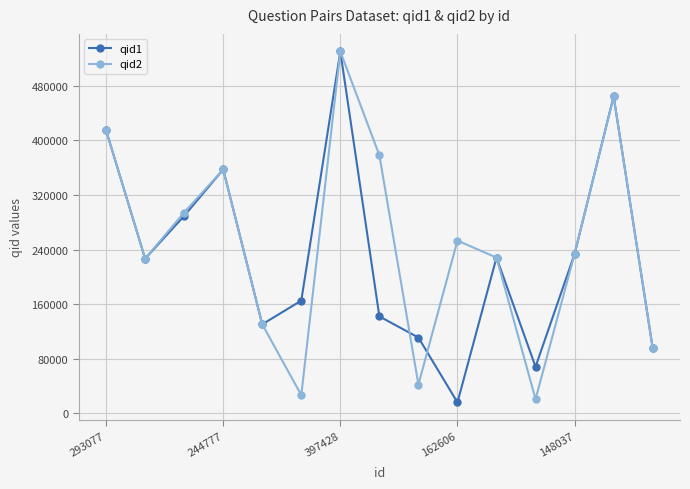

In qid1, how many points are lower than both neighbors (excluding endpoints)?

4